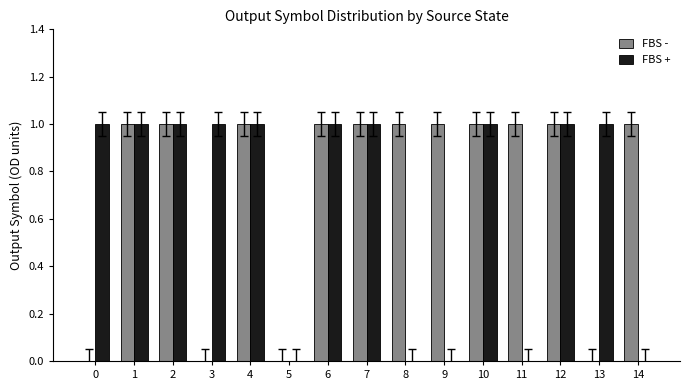

Which series has the largest total across all categories?

FBS -